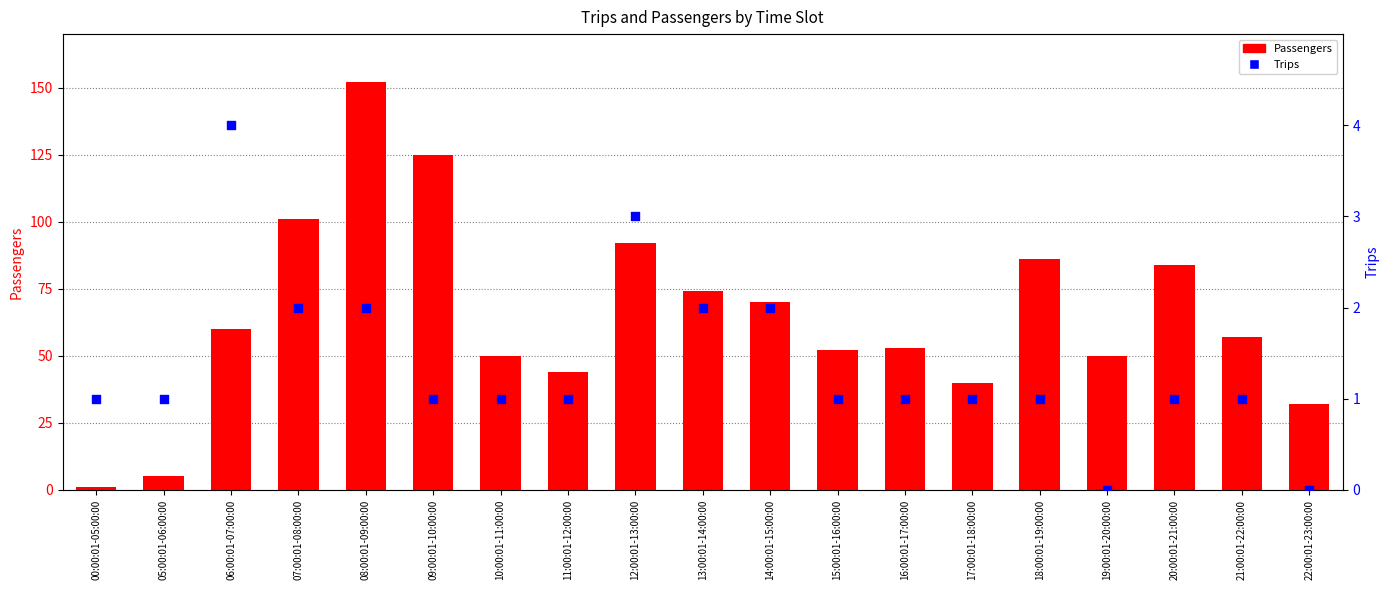

Which series has the largest total across all categories?

Passengers